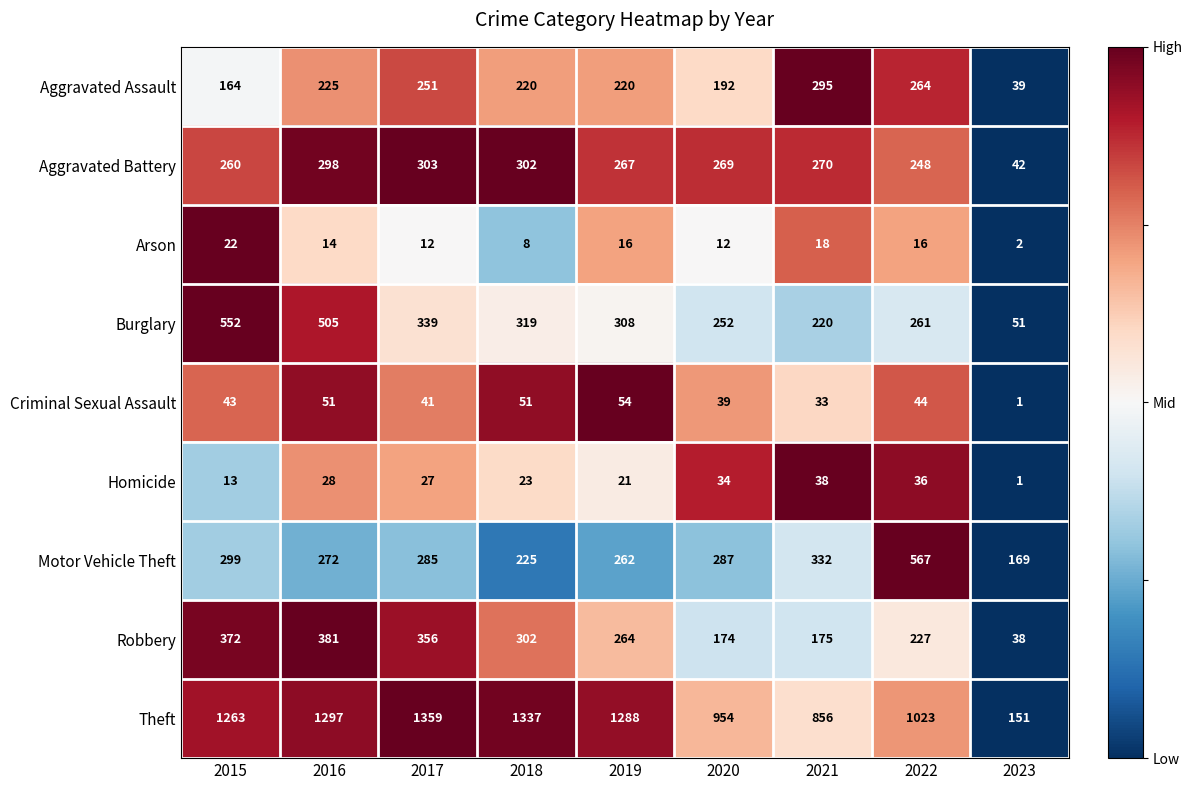

Rank the series at 2021 from lowest to highest value.

Arson, Criminal Sexual Assault, Homicide, Robbery, Burglary, Aggravated Battery, Aggravated Assault, Motor Vehicle Theft, Theft